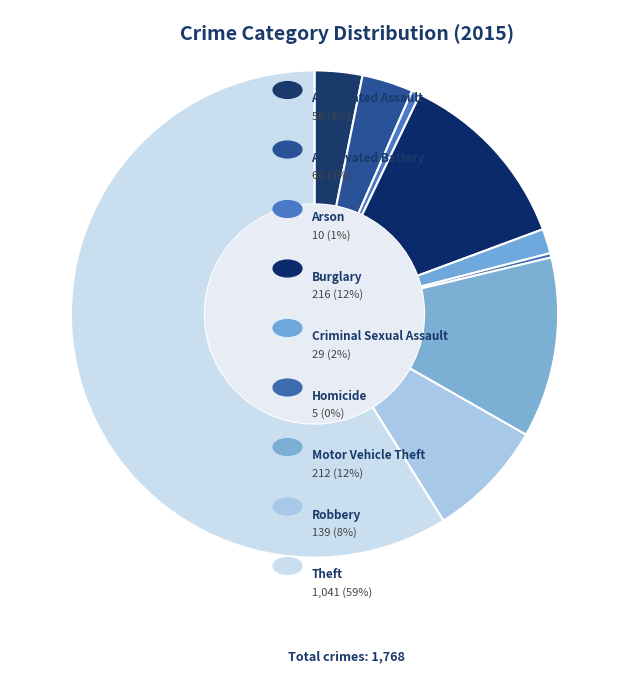

What is the smallest slice in the pie chart?

Homicide